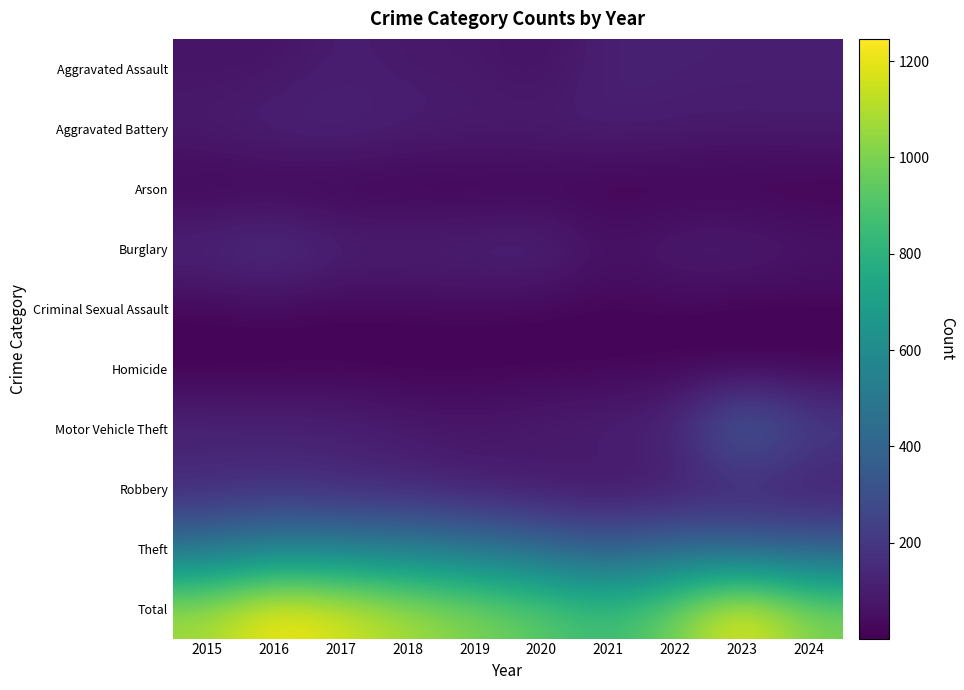

What is the smallest value displayed?

1